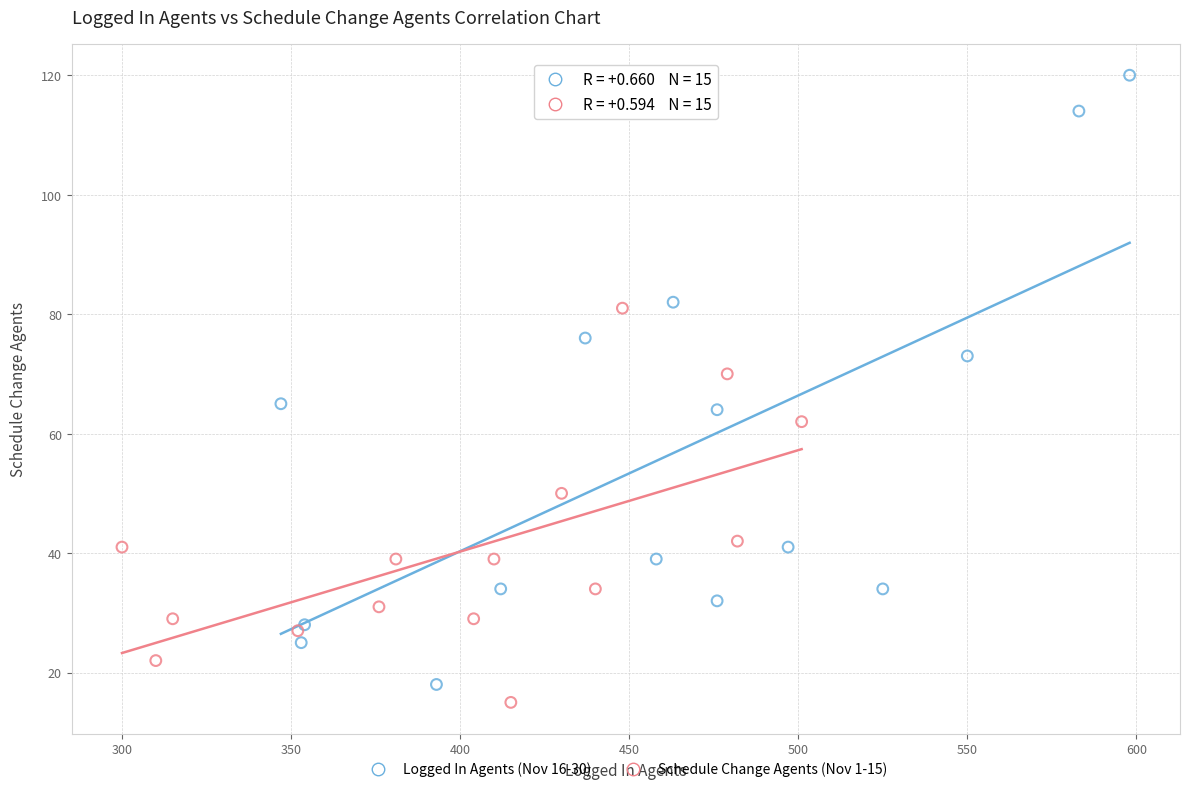

Which series contains the highest Y value?

Logged In Agents (Nov 16-30)